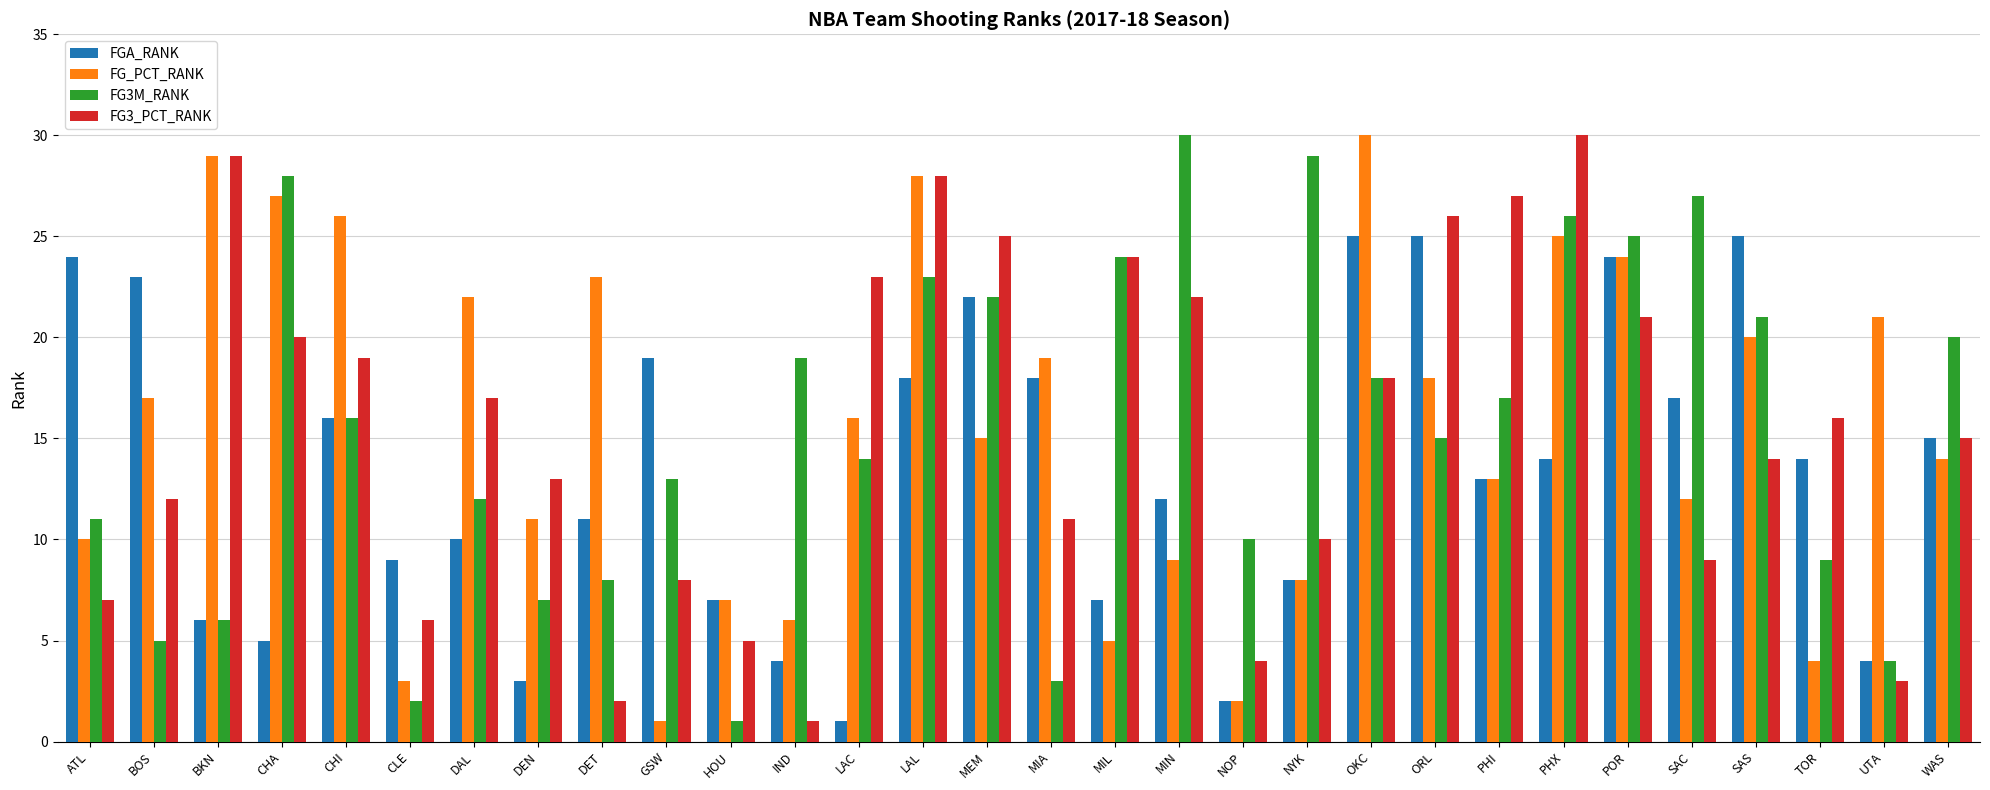

Where is FG_PCT_RANK nearest to the value 15?

MEM